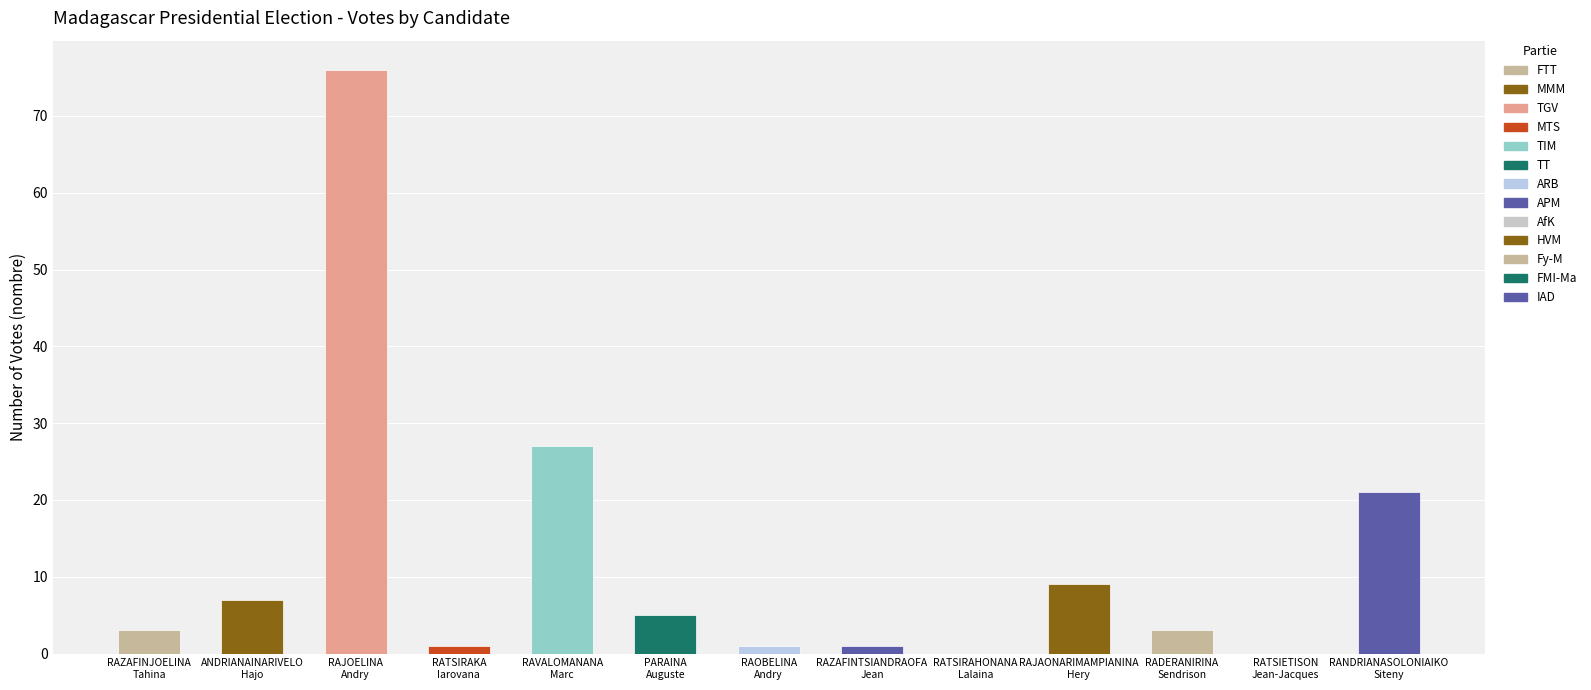

Are the bars horizontal?

No